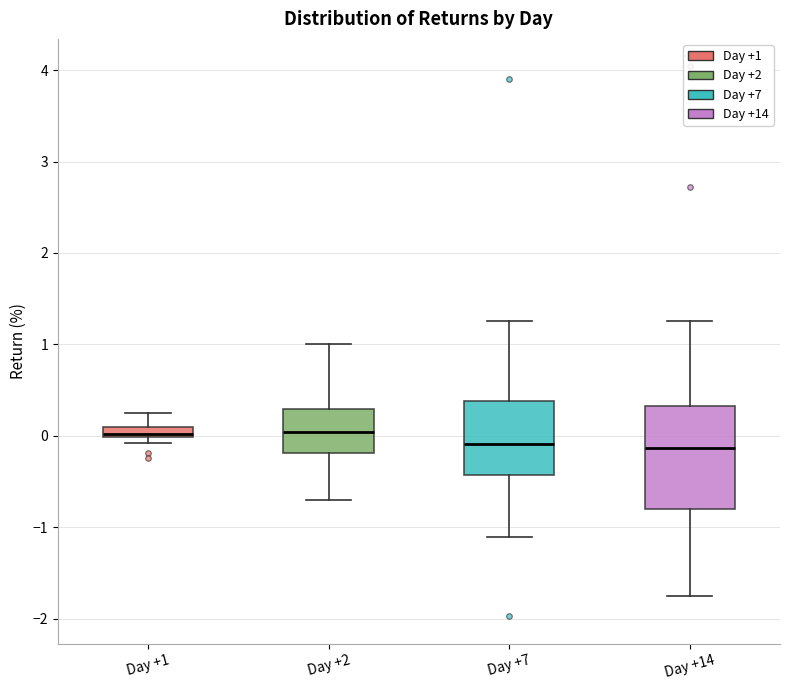

Where does the lower whisker of the box for Day +7 end on the y-axis? The values are not printed on the chart, so give them approximately, as read against the axis.

-1.1